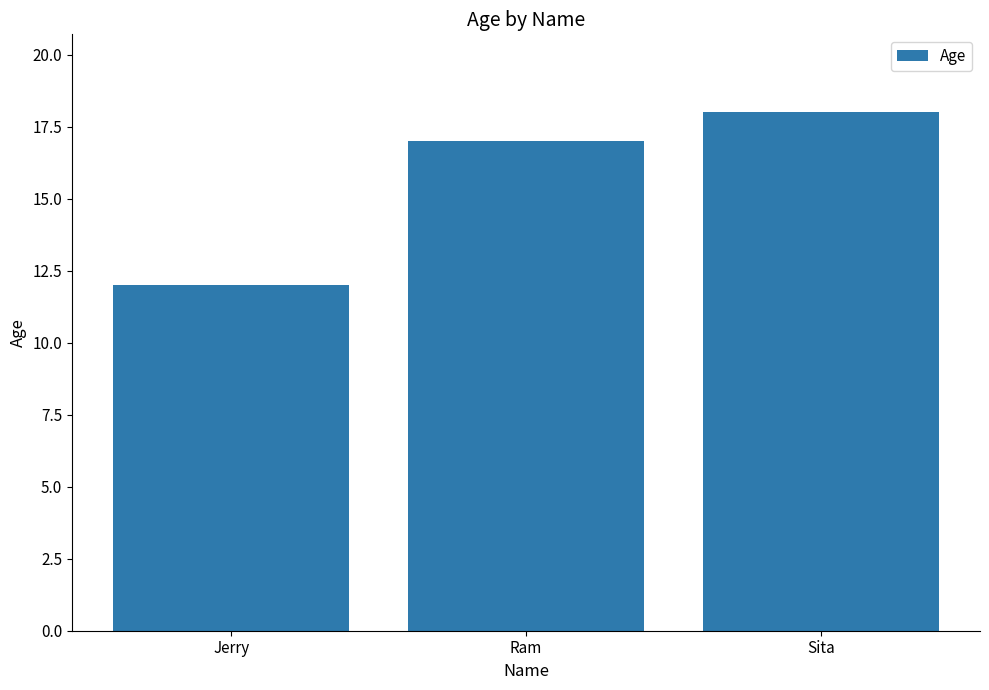

How many series are shown in this chart?

1